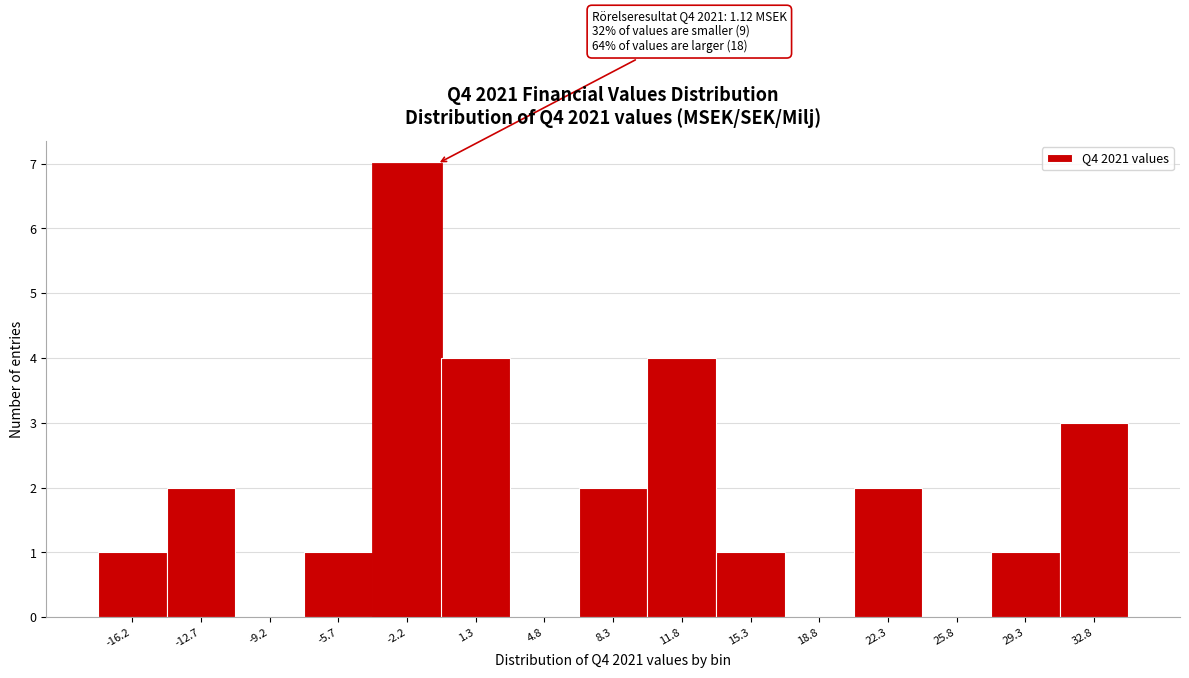

Reading left to right, what are all the values shown in this chart?

-16.2=1	-12.7=2	-9.2=0	-5.7=1	-2.2=7	1.3=4	4.8=0	8.3=2	11.8=4	15.3=1	18.8=0	22.3=2	25.8=0	29.3=1	32.8=3